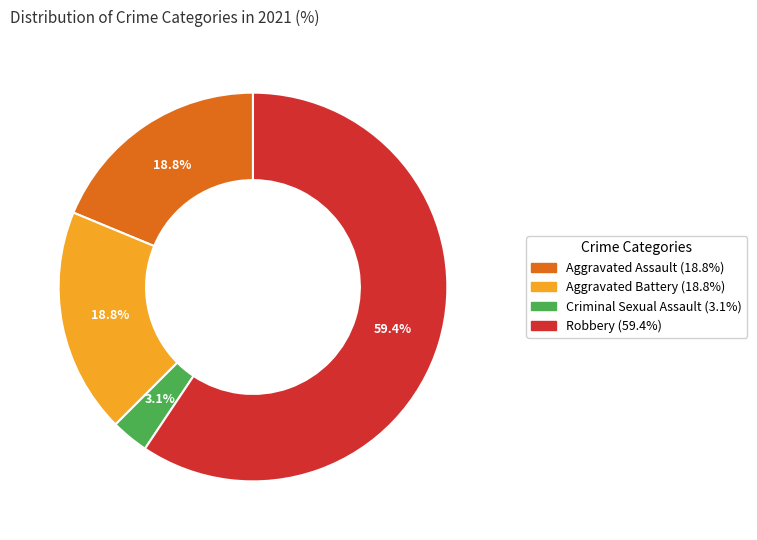

Is there a majority slice in this chart?

Yes